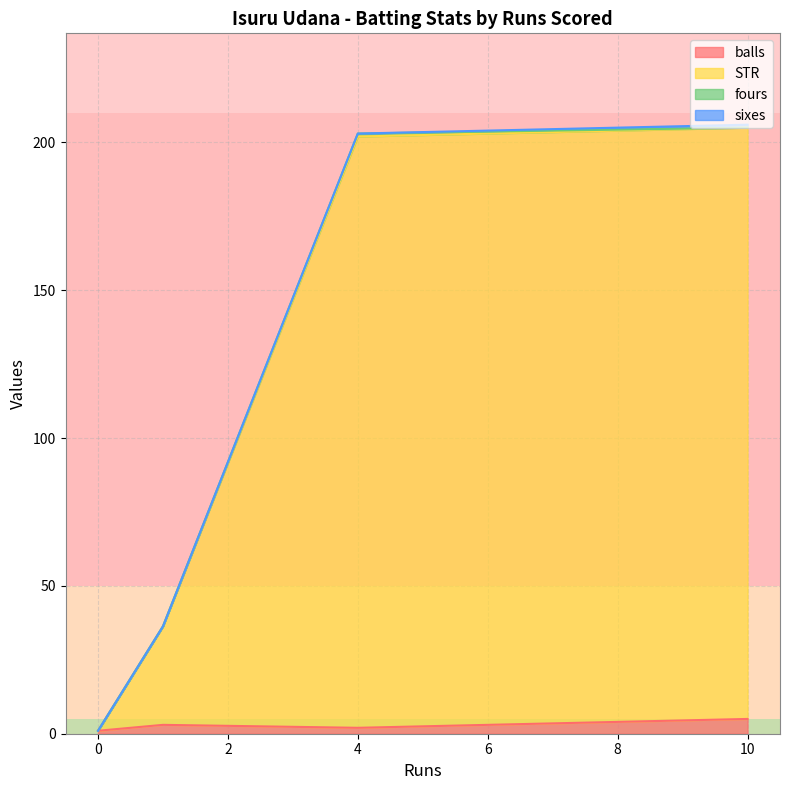

At which category is the sum across all series the highest?

10